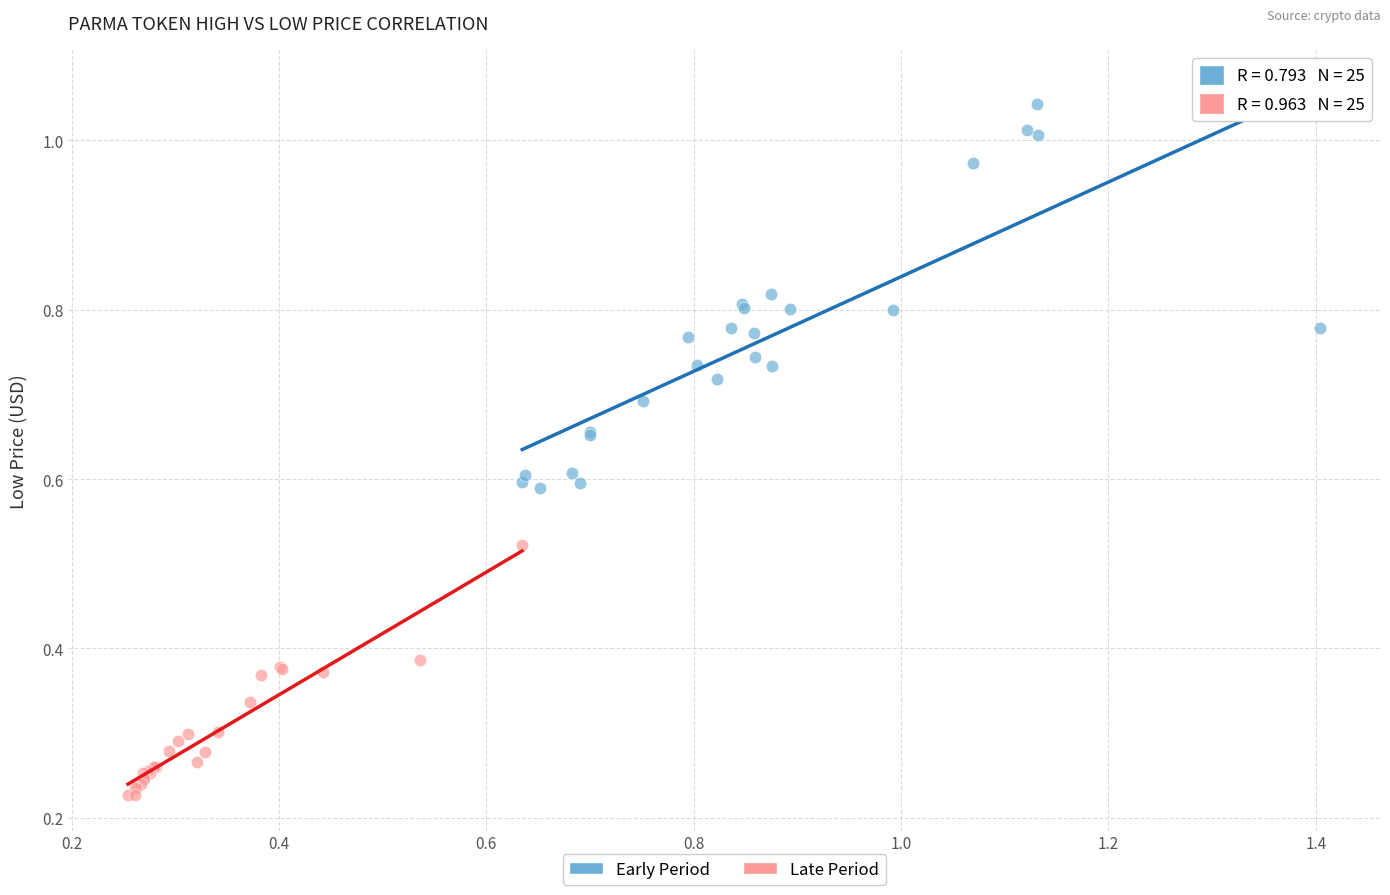

What are all the series names shown in the legend?

Early Period, Late Period